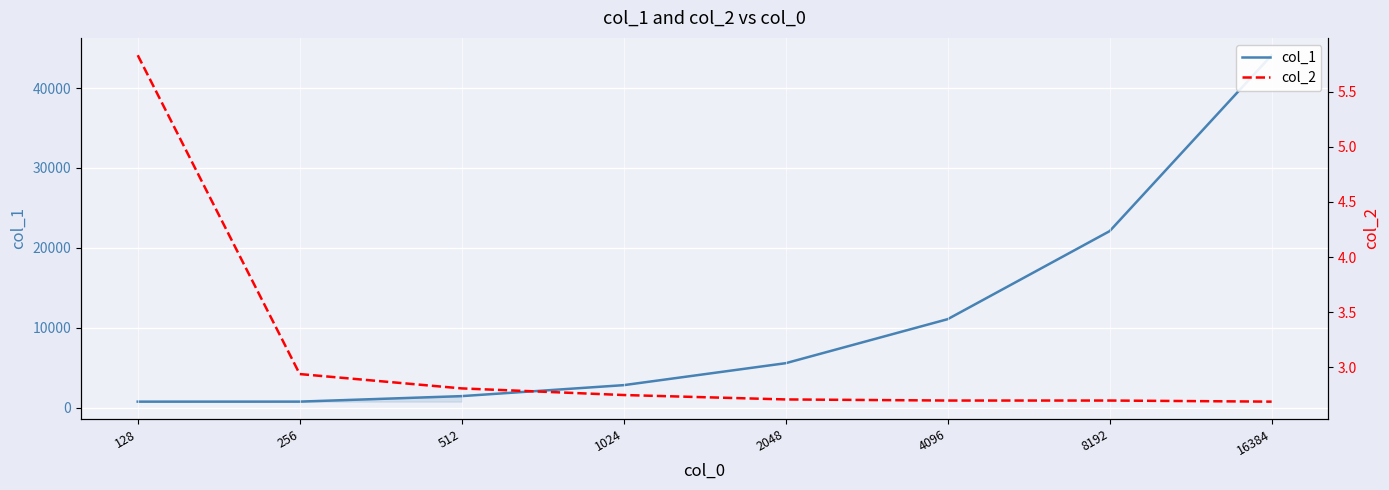

True or false: col_1 and col_2 cross at least once.

False